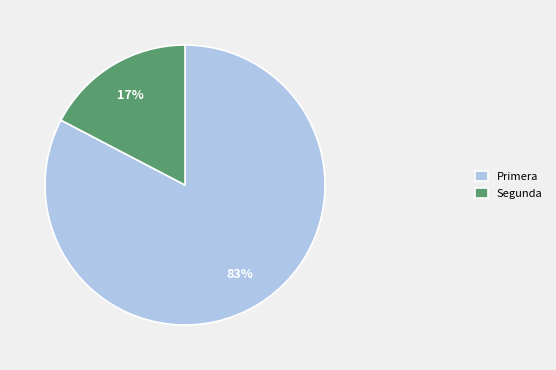

True or false: Primera accounts for 75% of the total.

False